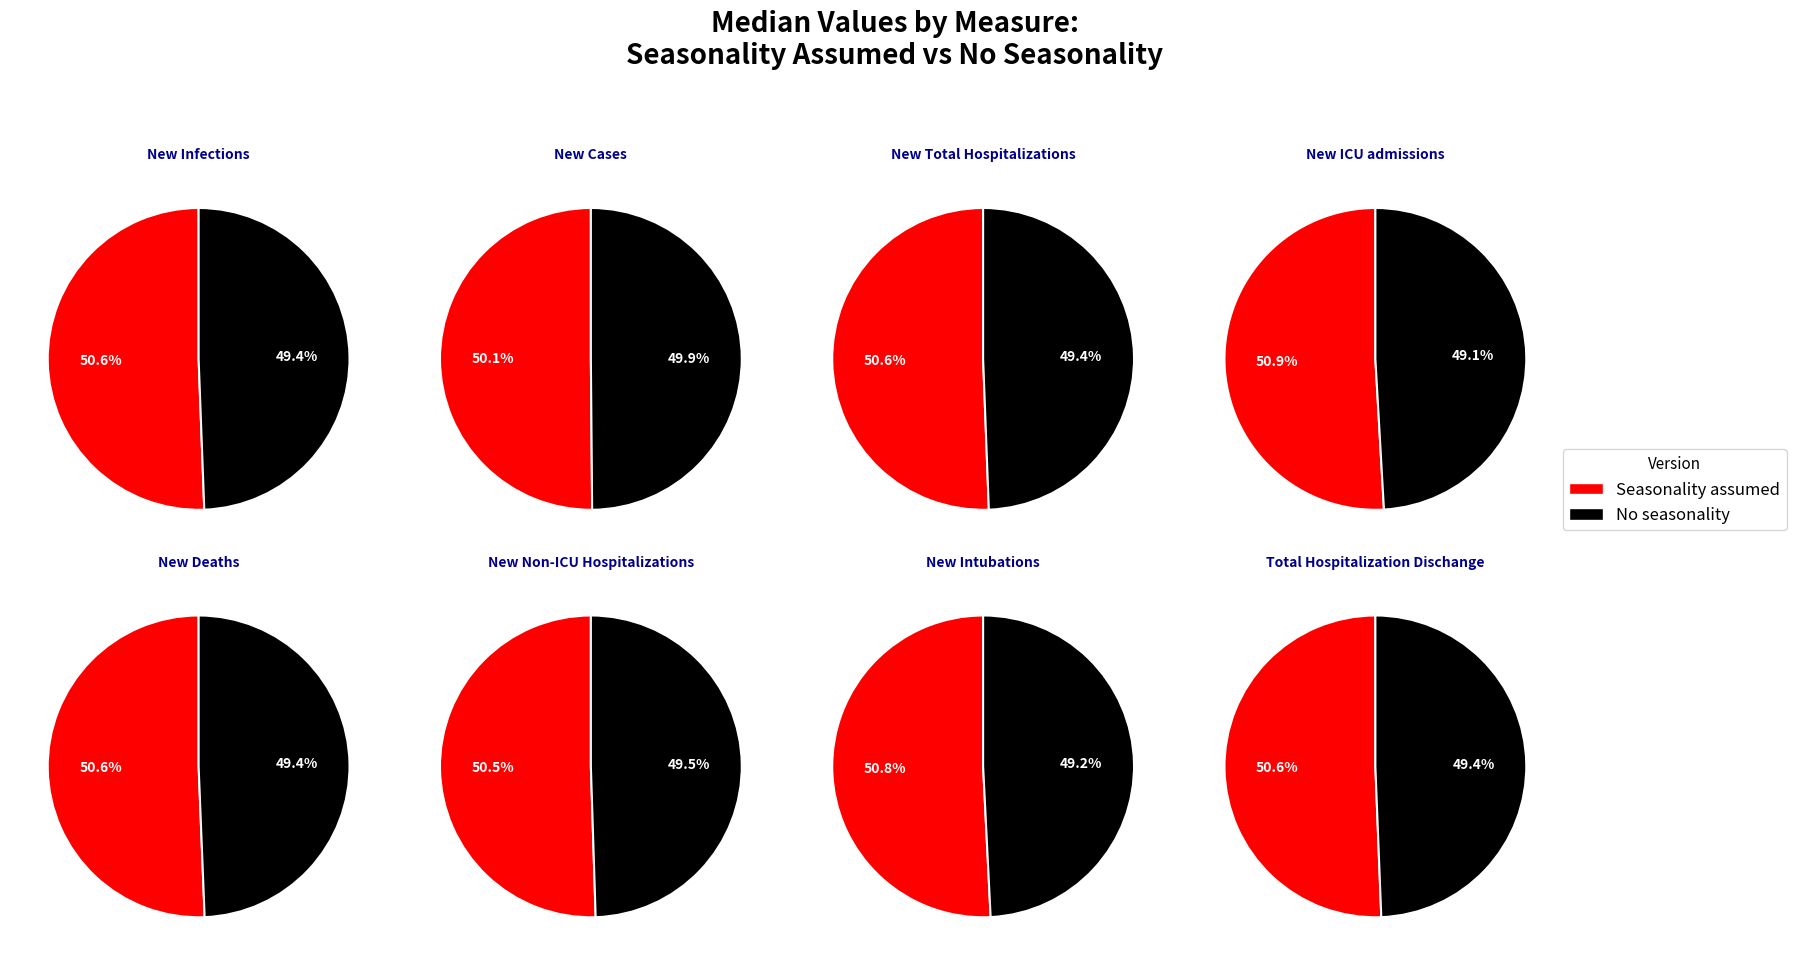

Count the number of slices in the pie.

8